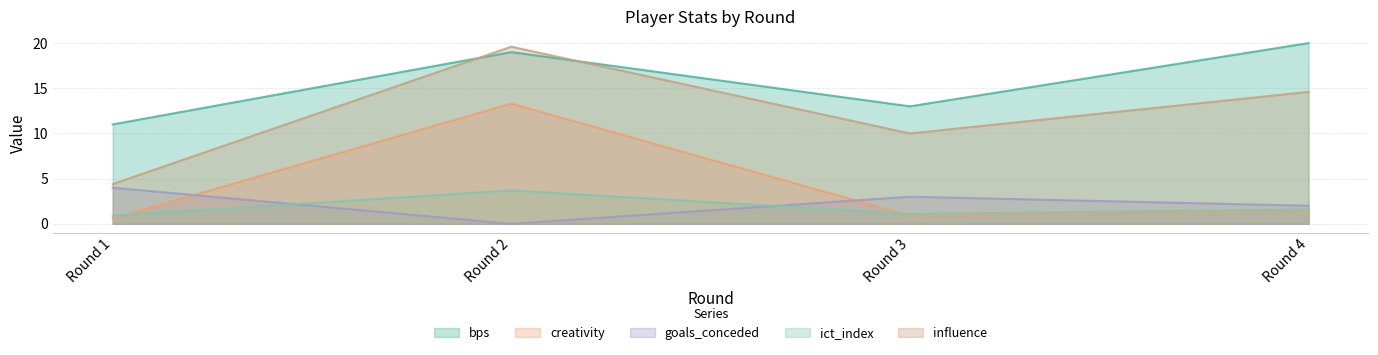

The value of bps at Round 4 is 9.5. True or false?

False